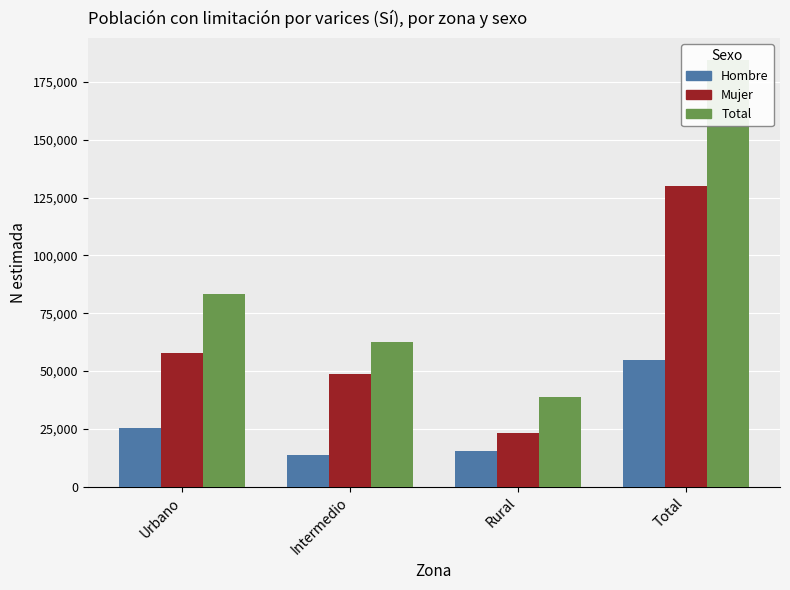

Between Rural and Total, which is larger?

Total